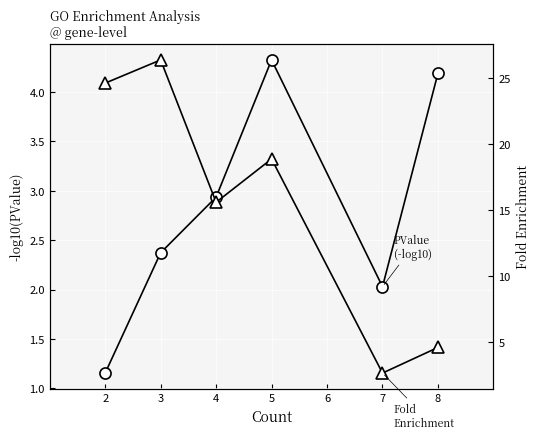

What are all the series names shown in the legend?

PValue (-log10), Fold Enrichment